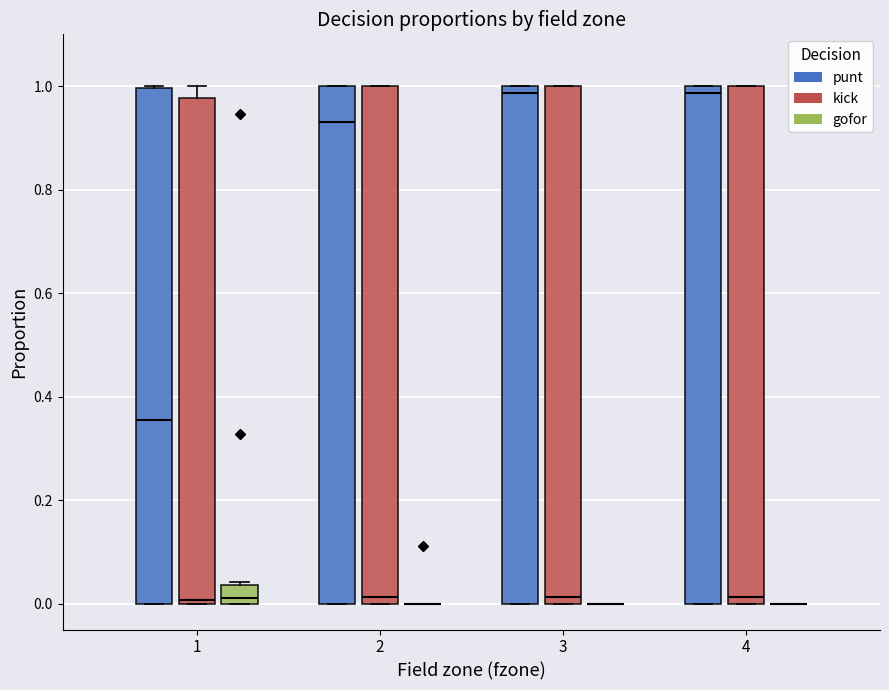

Reading left to right, read every box against the y-axis: the position of its median line, the range the box covers, and the ends of its whiskers. The values are not printed on the chart, so give them approximately, as read against the axis.

1 (punt): median 0.36, box 0.00 to 1.00, whiskers 0.00 to 1.00
1 (kick): median 0.00 (just above the box's lower edge), box 0.00 to 0.98, whiskers 0.00 to 1.00
1 (gofor): median 0.02, box 0.00 to 0.04, whiskers 0.00 to 0.04 (just above the box's upper edge)
2 (punt): median 0.94, box 0.00 to 1.00, whiskers 0.00 to 1.00
2 (kick): median 0.02, box 0.00 to 1.00, whiskers 0.00 to 1.00
2 (gofor): box collapsed to a line at 0.00, whiskers 0.00 to 0.00
3 (punt): median 0.98, box 0.00 to 1.00, whiskers 0.00 to 1.00
3 (kick): median 0.02, box 0.00 to 1.00, whiskers 0.00 to 1.00
3 (gofor): box collapsed to a line at 0.00, whiskers 0.00 to 0.00
4 (punt): median 0.98, box 0.00 to 1.00, whiskers 0.00 to 1.00
4 (kick): median 0.02, box 0.00 to 1.00, whiskers 0.00 to 1.00
4 (gofor): box collapsed to a line at 0.00, whiskers 0.00 to 0.00